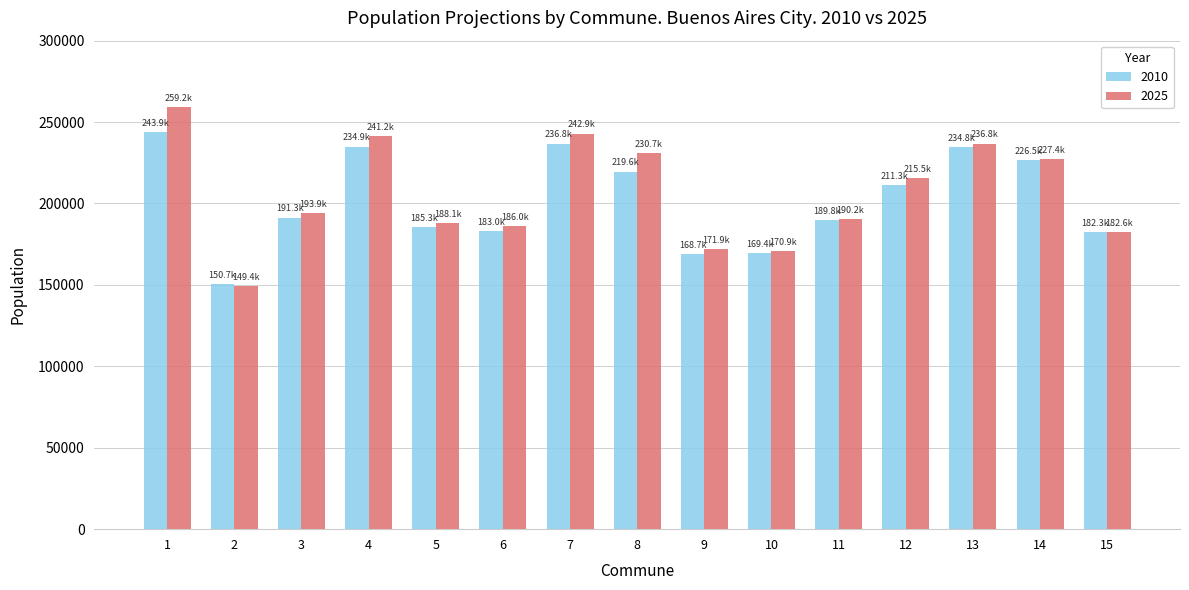

The value of 2010 at 13 is 104691. True or false?

False